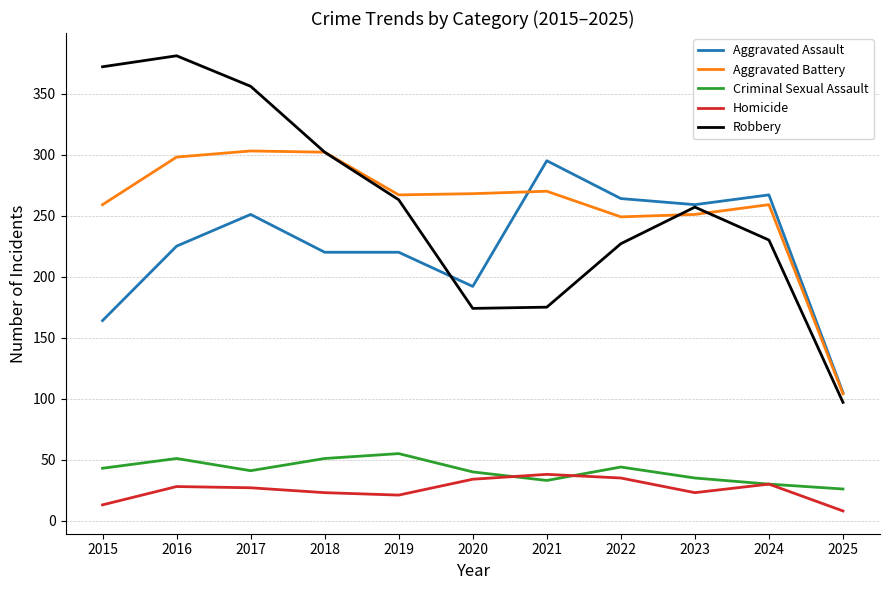

At how many categories does at least one series exceed 285?

5